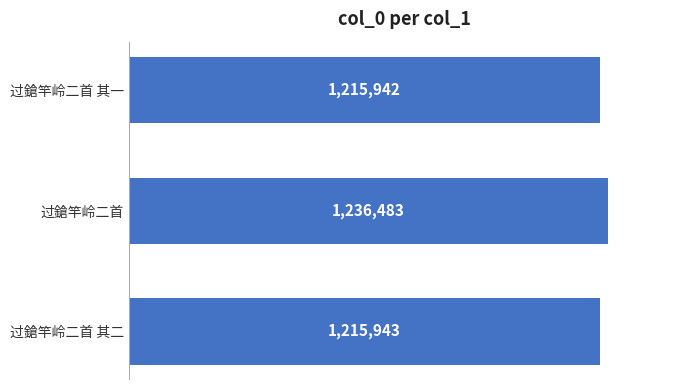

Which category has the highest value across all series?

过鎗竿岭二首